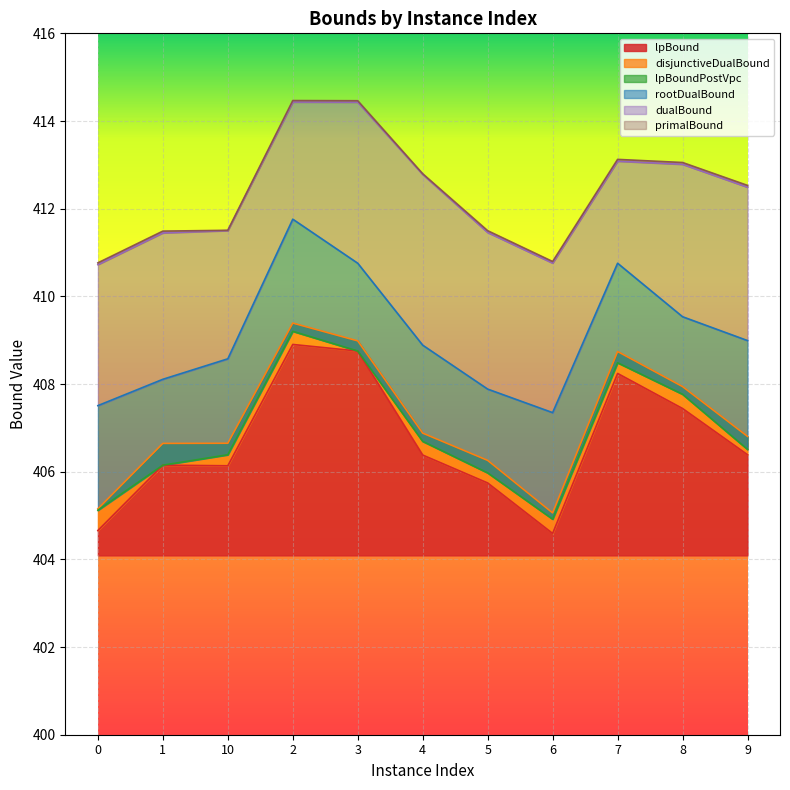

In disjunctiveDualBound, how many points are higher than both neighbors (excluding endpoints)?

2